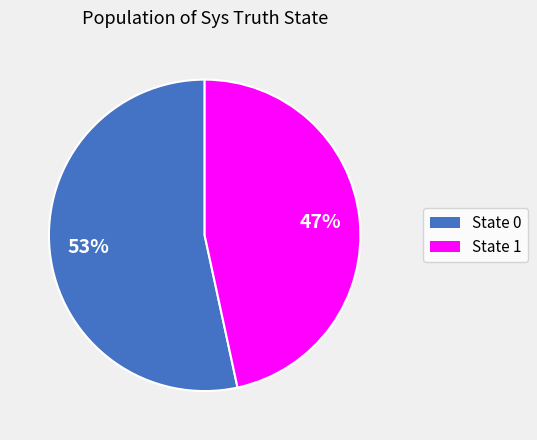

Is there a majority slice in this chart?

Yes